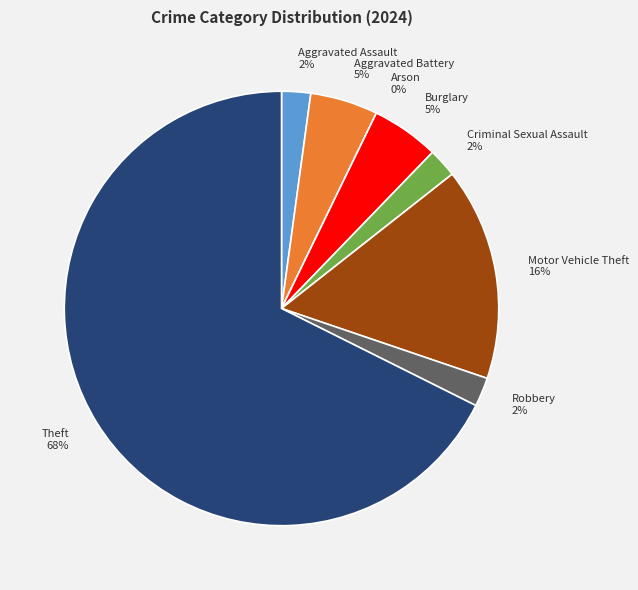

Count the number of slices in the pie.

8